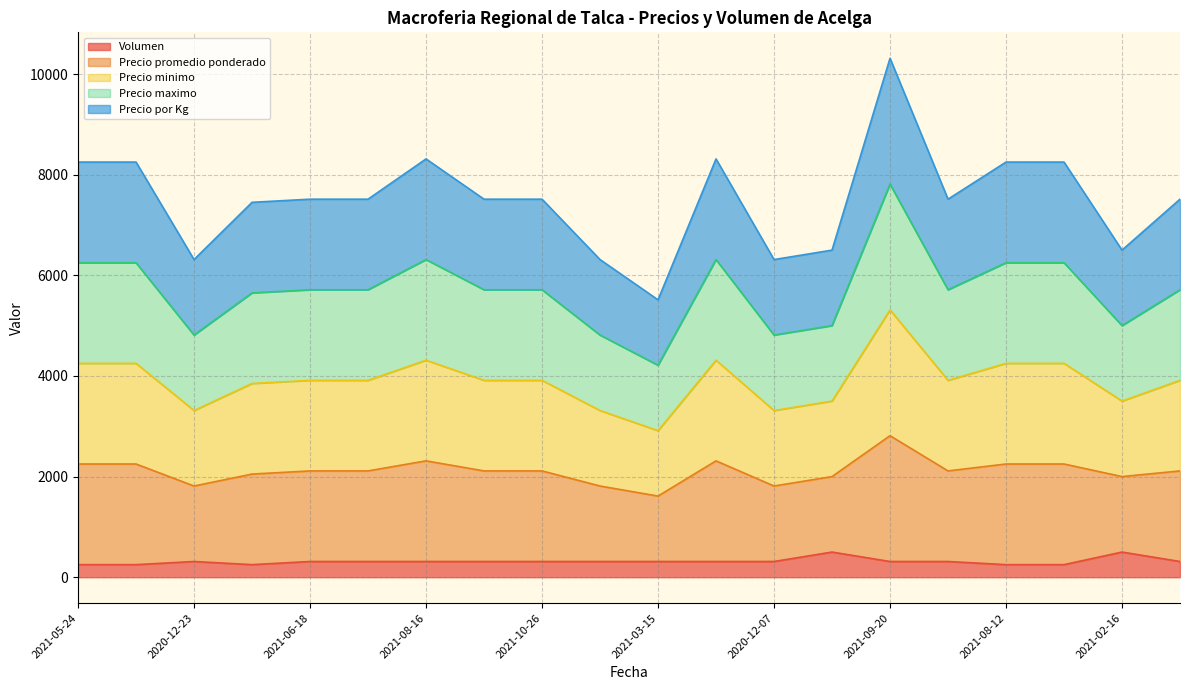

At which category does Volumen reach its first local valley?

2021-01-14